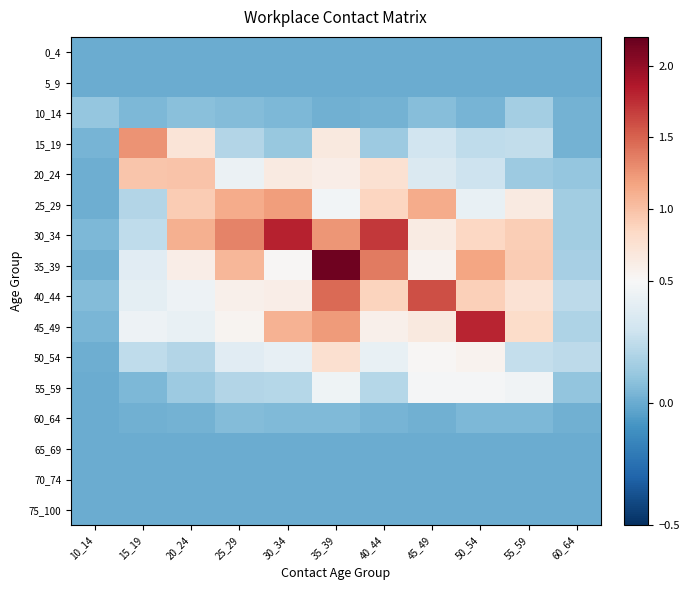

Which series has the largest total across all categories?

30_34